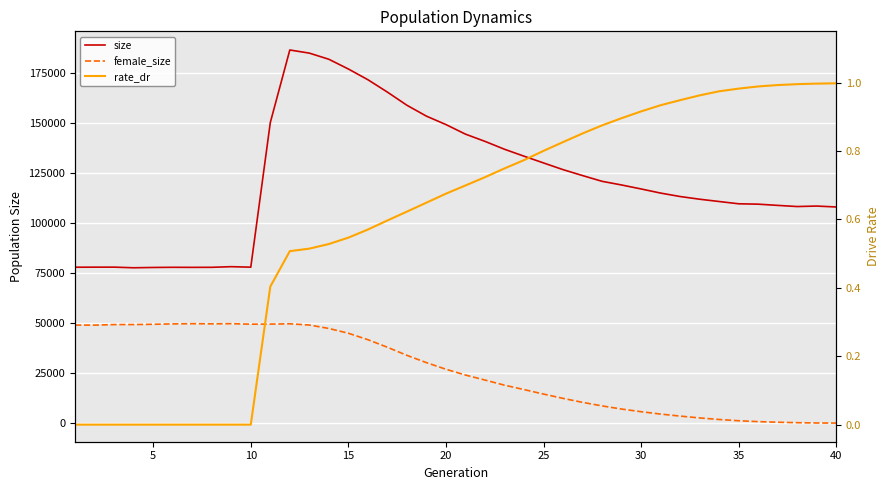

How many lines are shown in the chart?

3